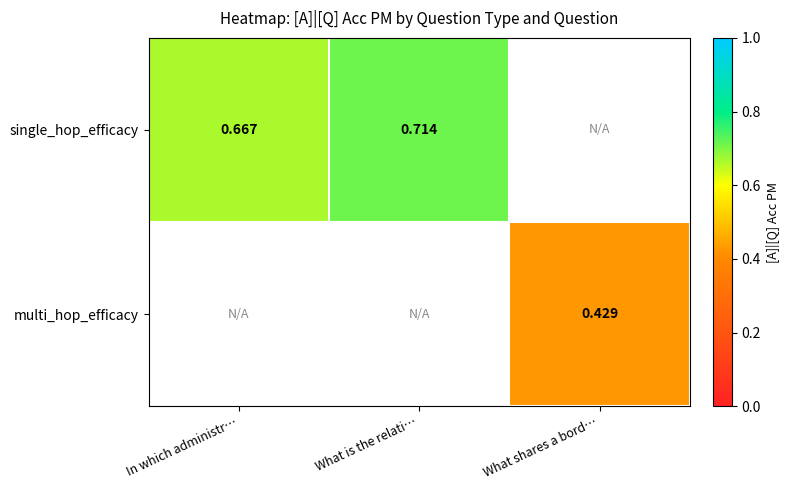

Count the number of categories in the chart.

3